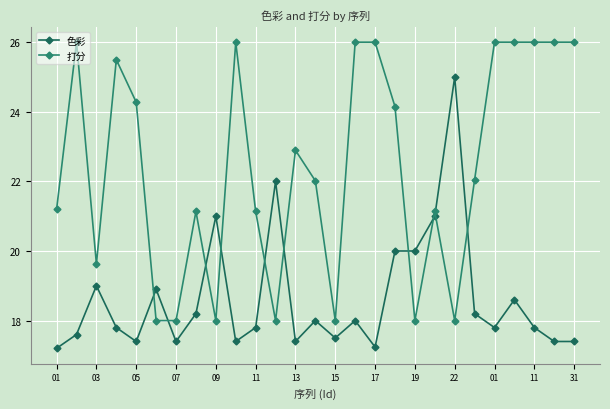

True or false: 打分 has more than 1 interior local peaks.

True